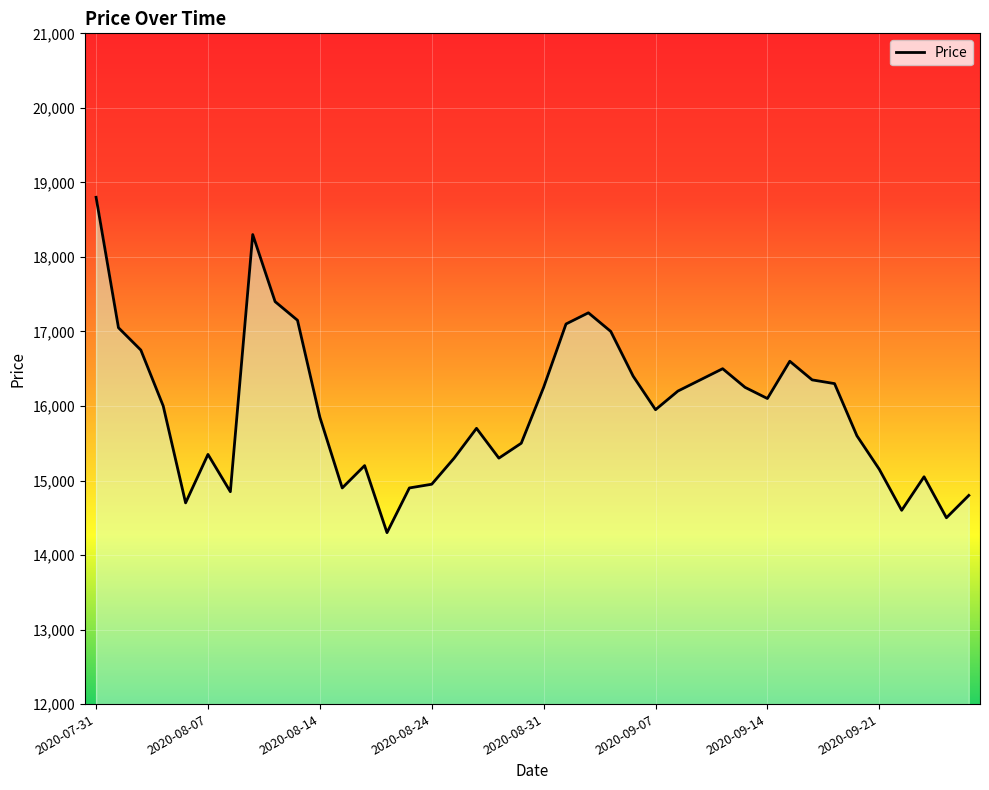

What is the difference between the maximum and minimum values?

4500